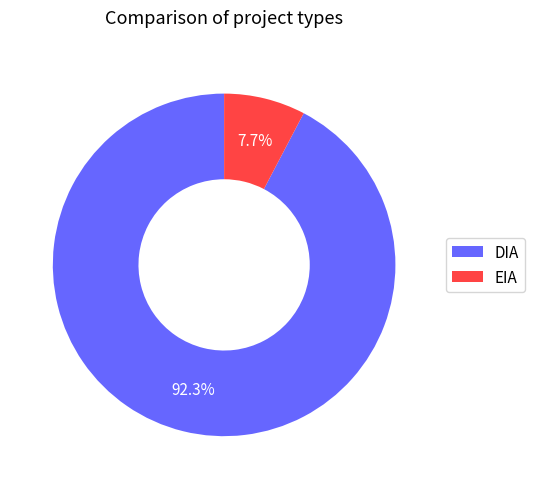

Combined, do EIA and DIA account for over 50%?

Yes